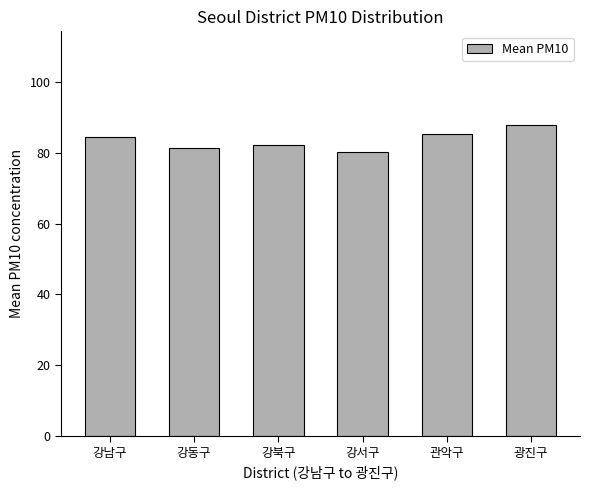

Is it true that the value at 강남구 is 121.2?

False